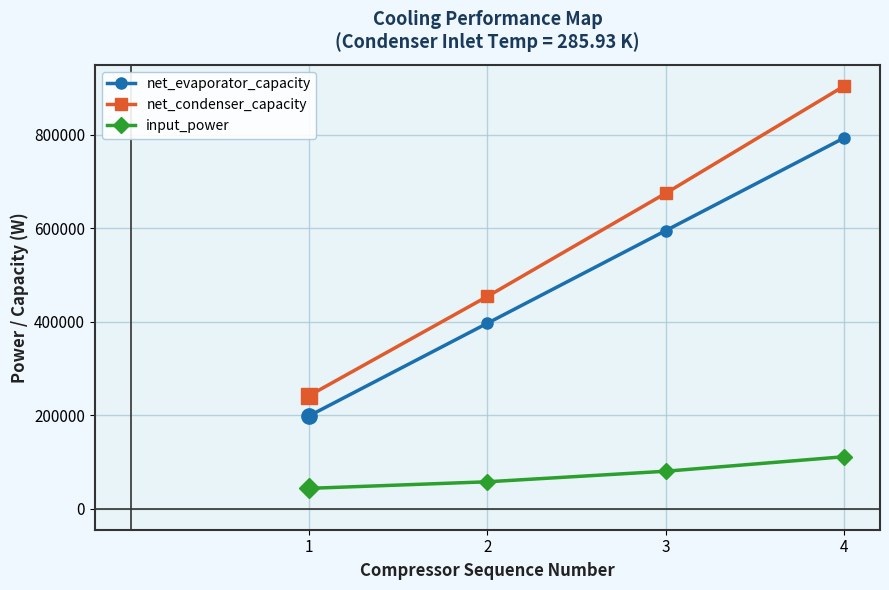

Which series has the largest range (max minus min)?

net_condenser_capacity